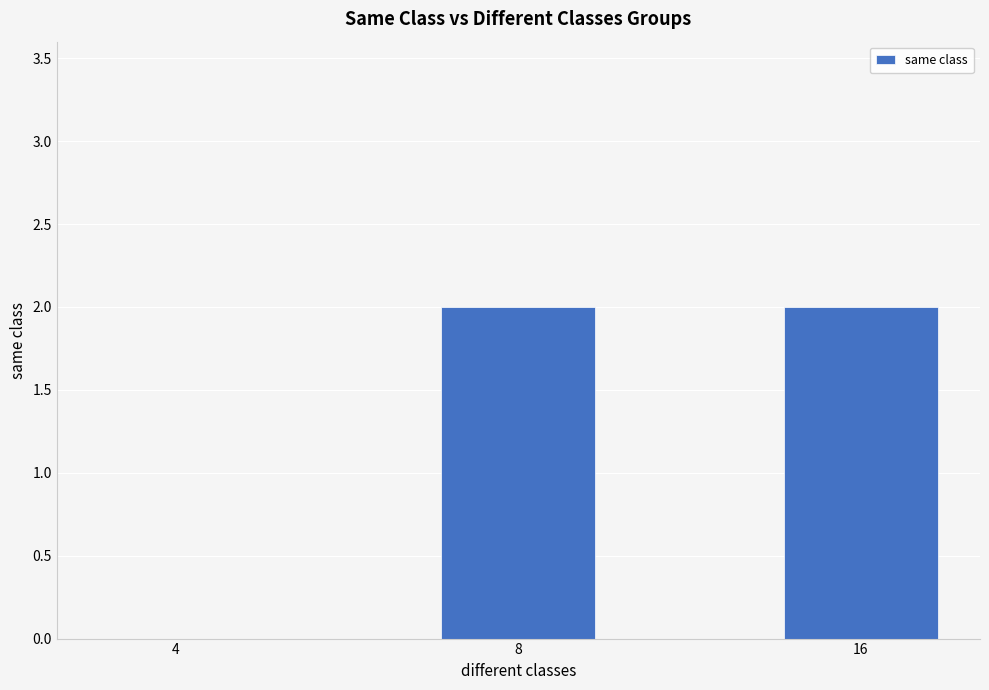

Is it true that the value at 16 is 2?

True